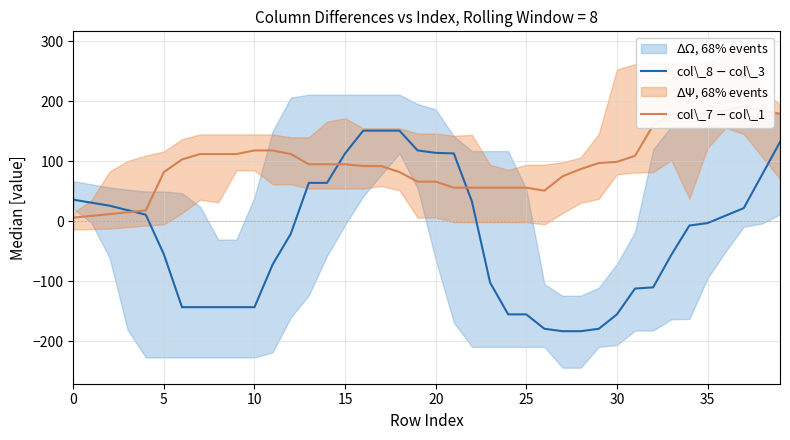

True or false: col\_7 $-$ col\_1 has more than 0 interior local peaks.

True